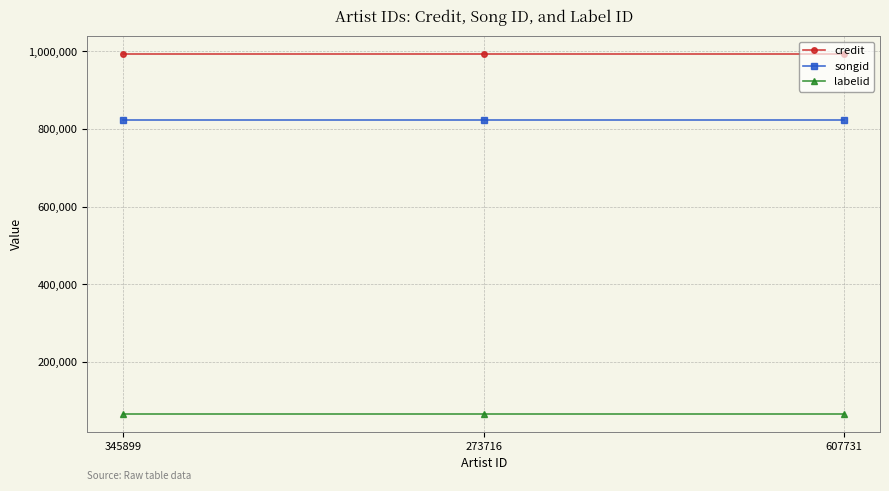

What is the lowest value of the labelid series?

67813